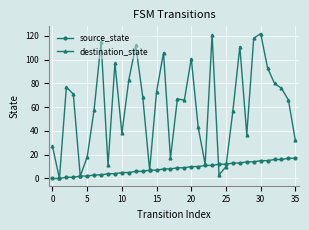

At how many categories does at least one series exceed 49?

22